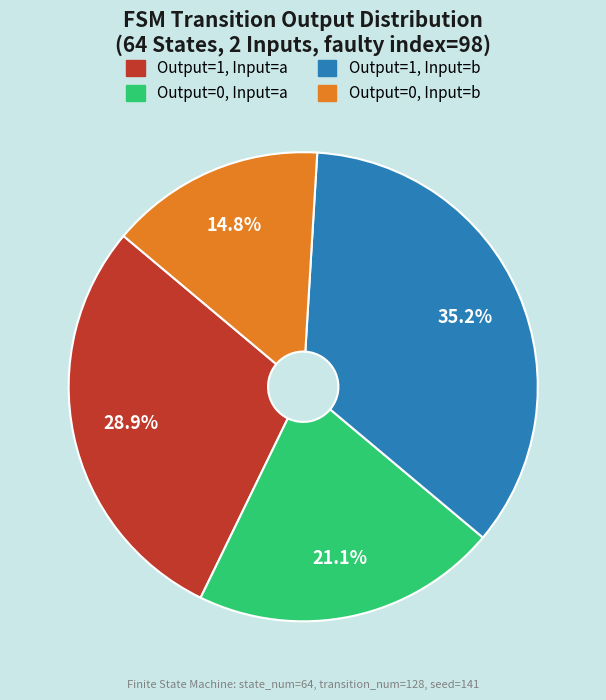

Is there any slice that represents more than half of the pie?

No